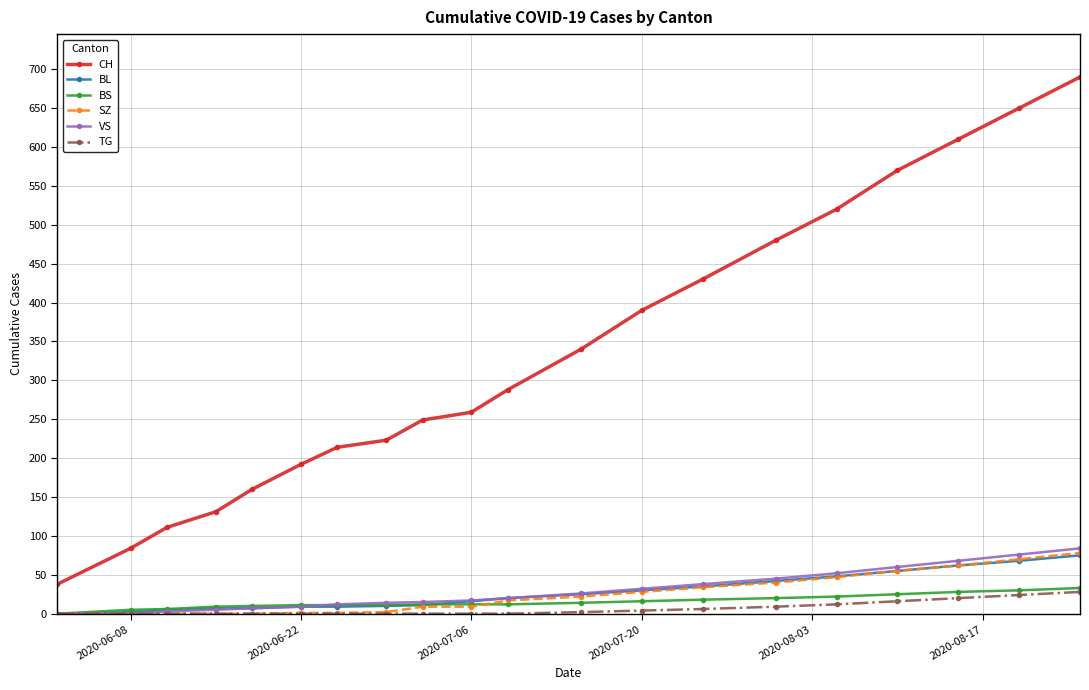

True or false: CH and TG cross at least once.

False